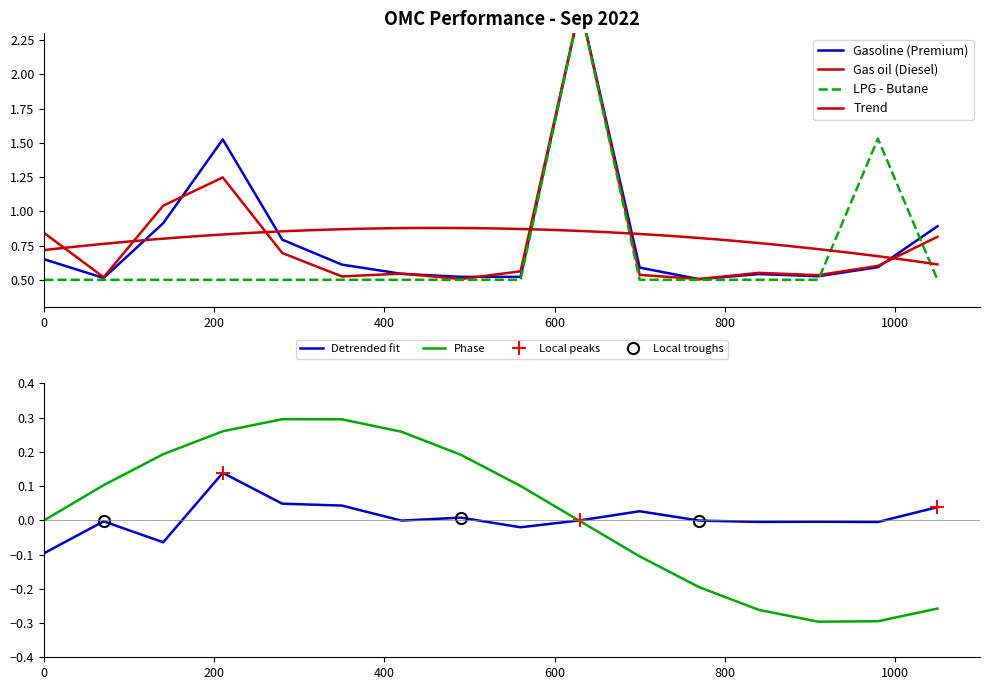

Which series ends up on top after the final intersection of Gas oil (Diesel) and Gasoline (Premium)?

Gasoline (Premium)